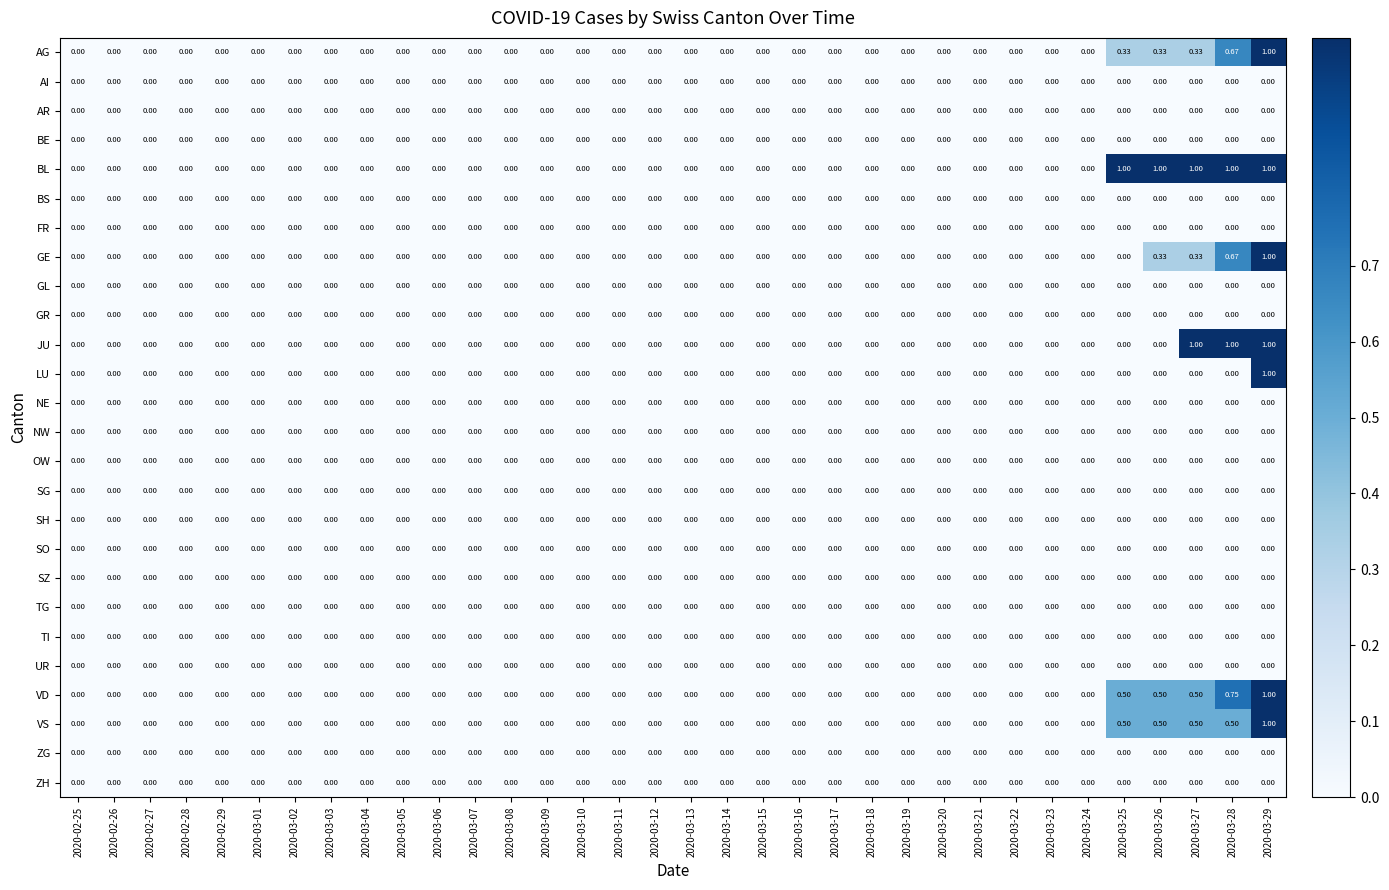

Which series has the largest total across all categories?

BL